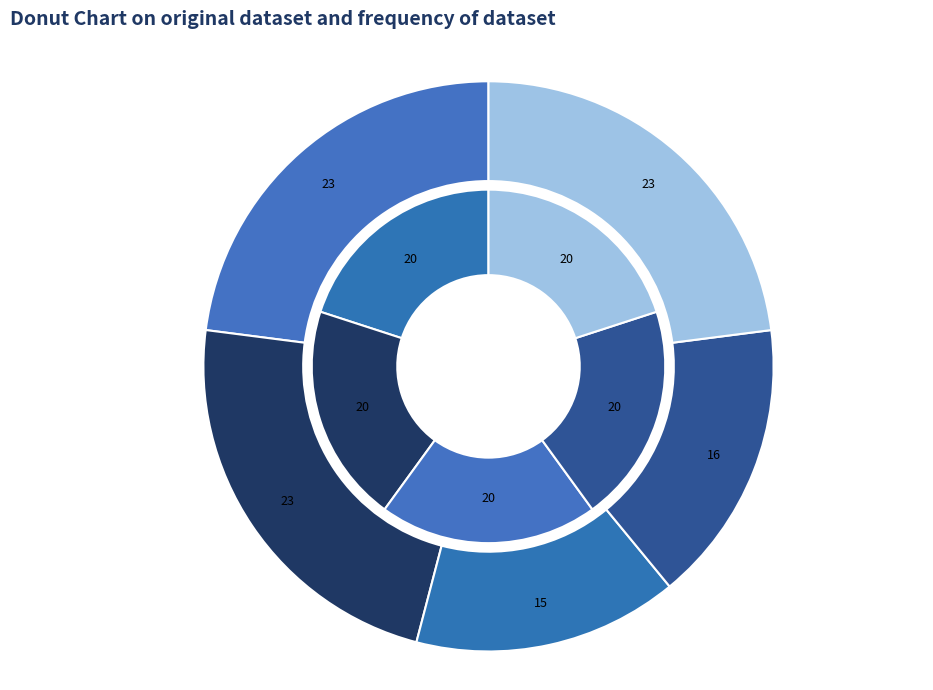

Does Lady Vixxen account for over 50% of the chart?

No